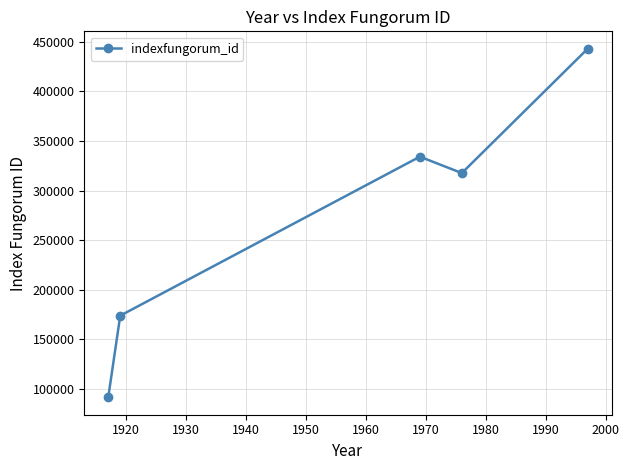

Is this an area chart (filled region under the line)?

No